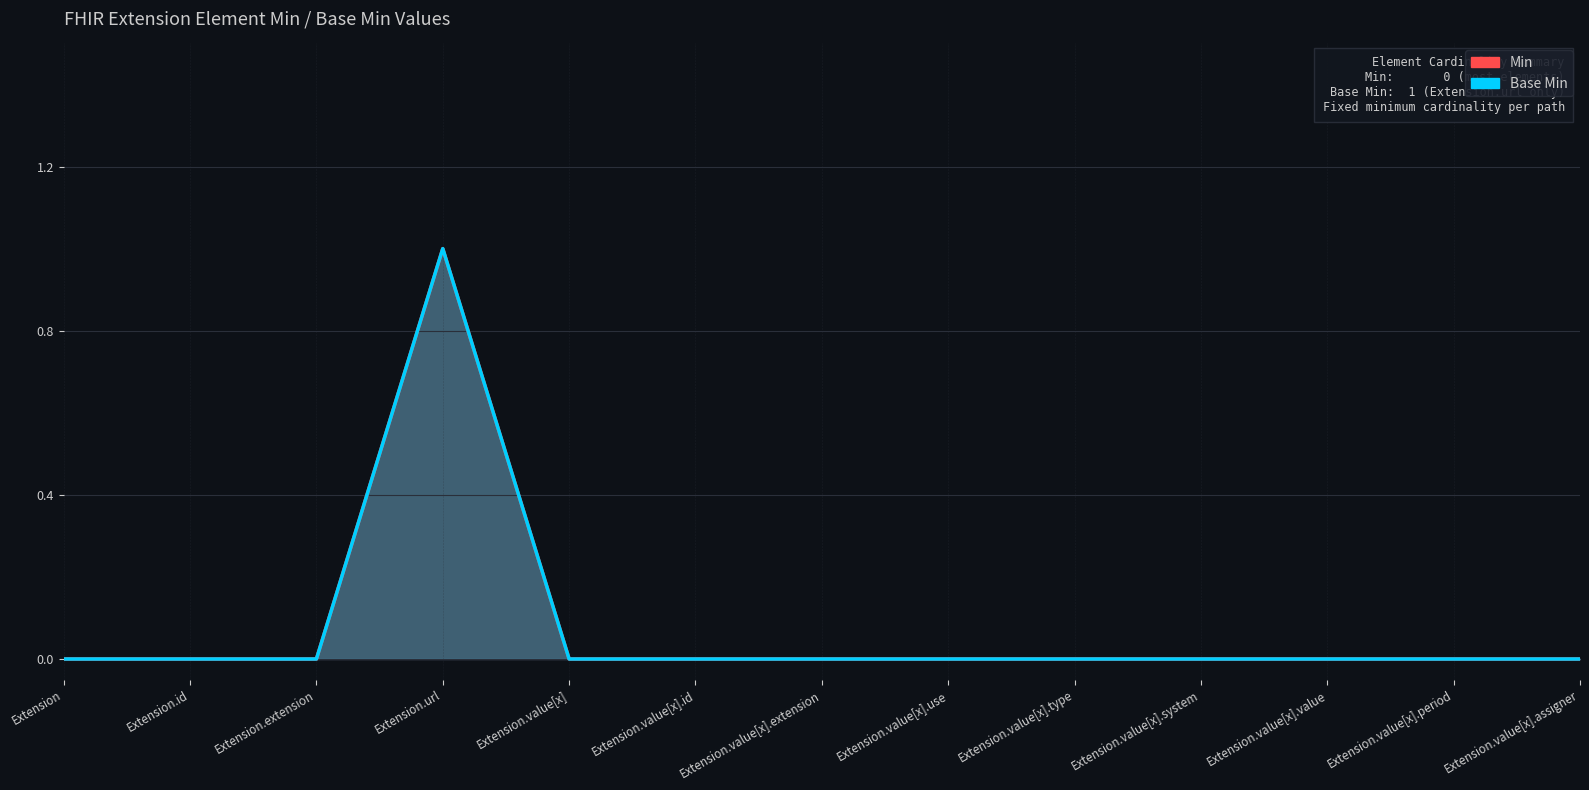

How many values in the Base Min series exceed 0?

1